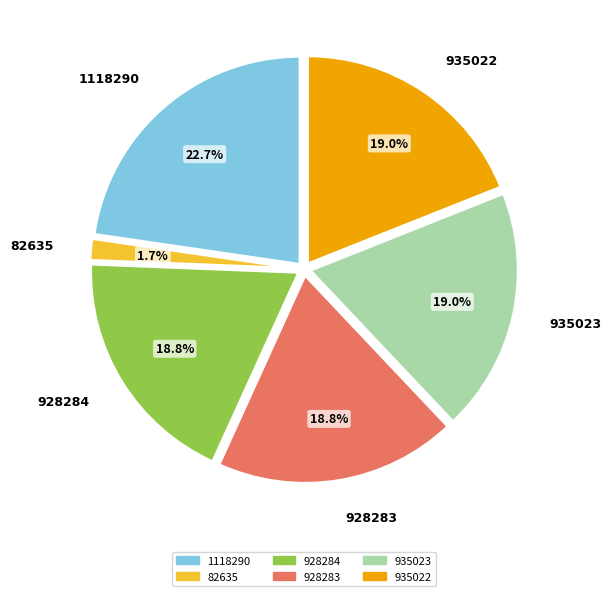

To the nearest percent, what is the combined percentage of 935023 and 928284?

38%